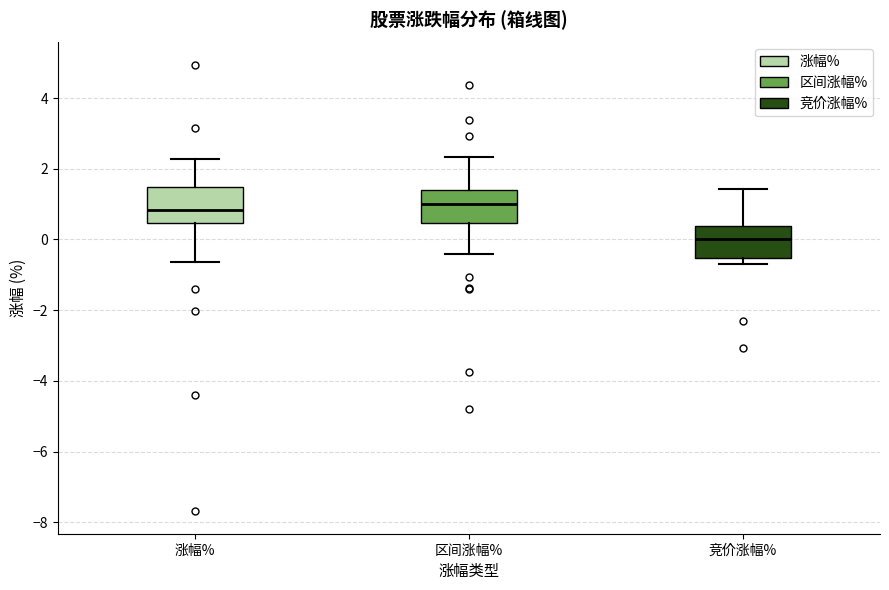

Where does the lower whisker of the box for 涨幅% end on the y-axis? The values are not printed on the chart, so give them approximately, as read against the axis.

-0.6